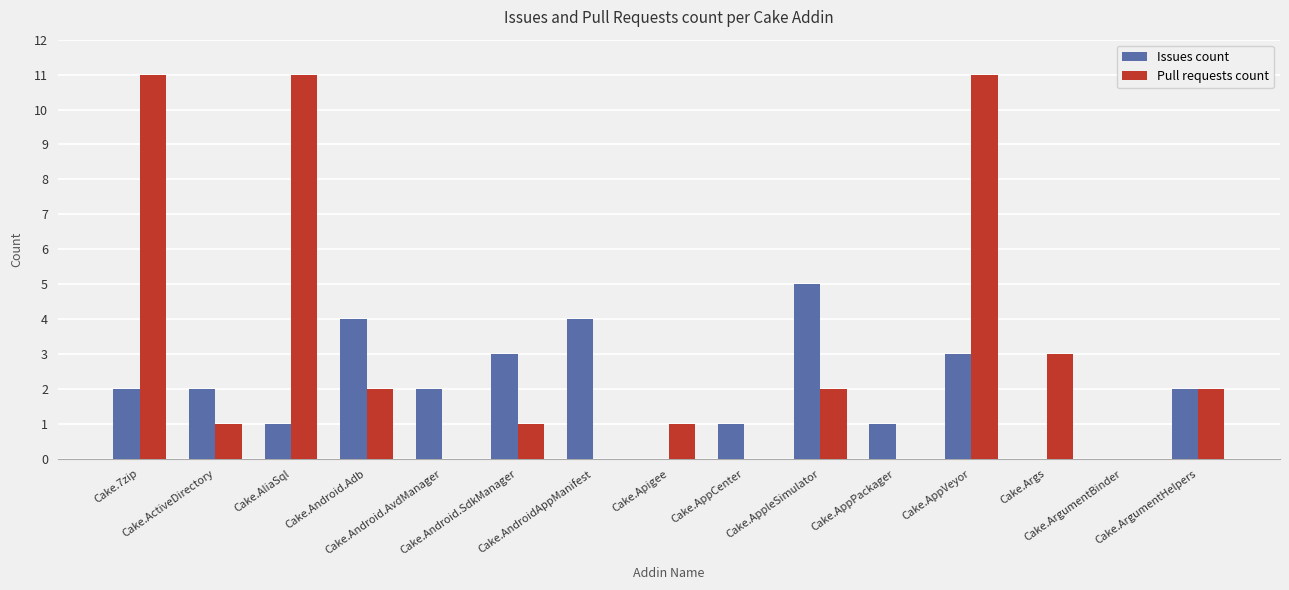

What are all the series names shown in the legend?

Issues count, Pull requests count